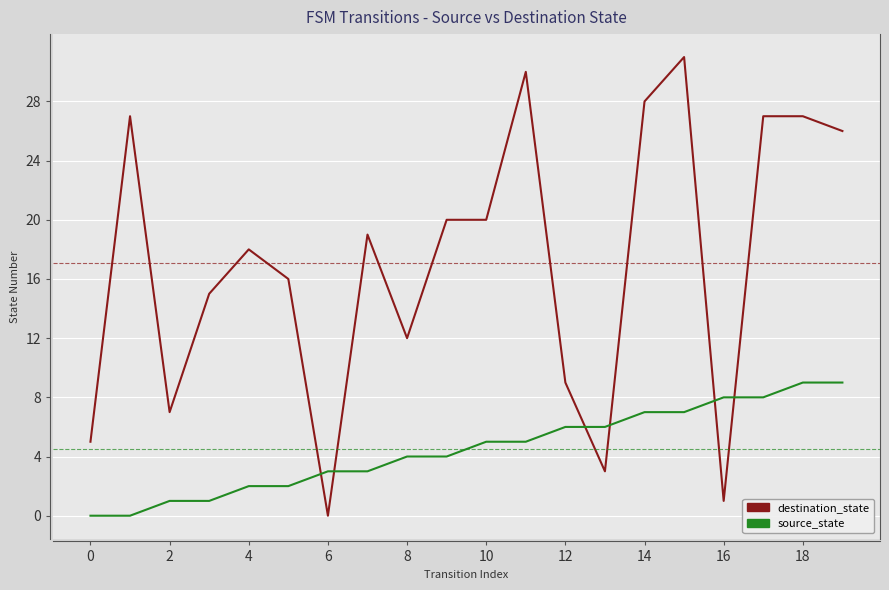

How many lines are shown in the chart?

2